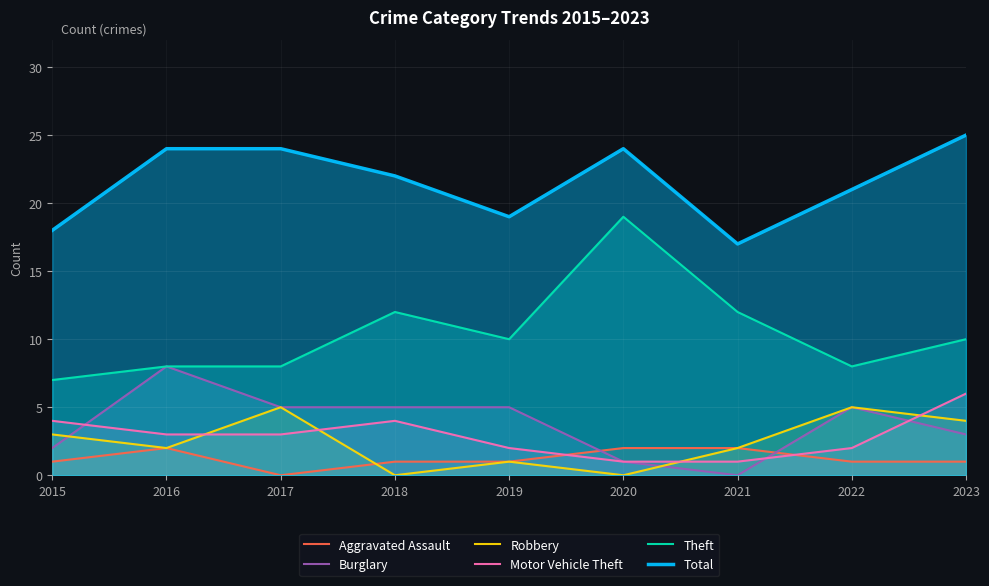

How many distinct data groups are displayed?

6